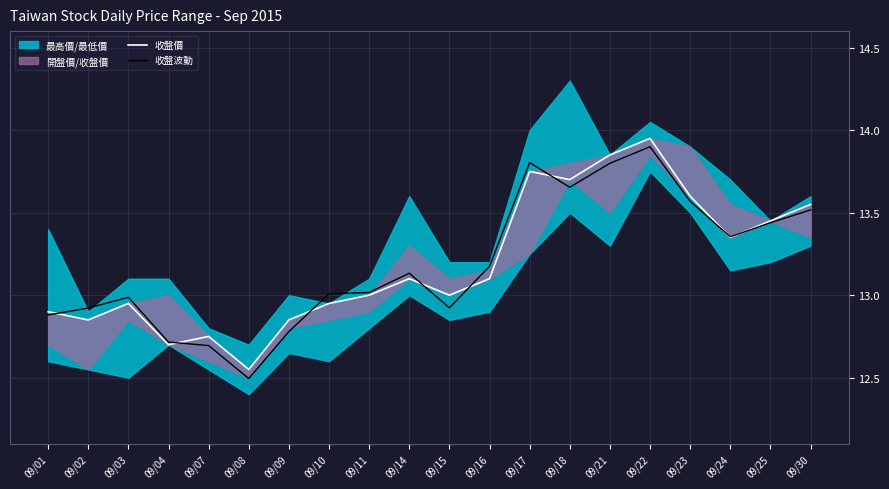

What is the sum of the 收盤價 values at 09/21 and 09/03?

26.8